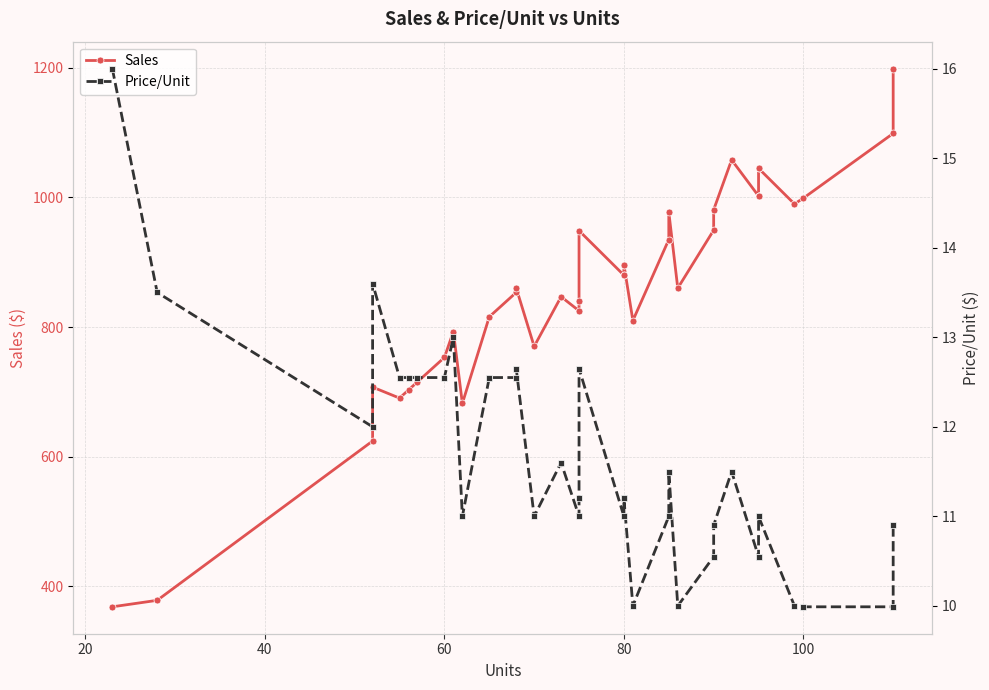

How many series are shown in this chart?

2